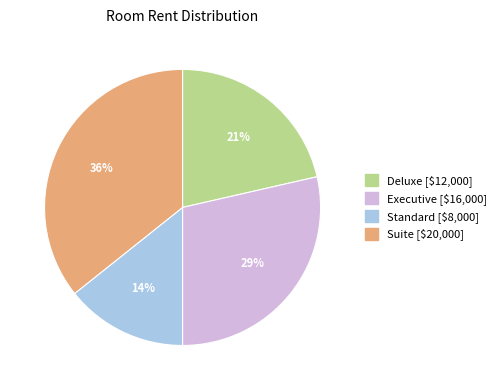

The Executive slice represents 15% of the pie. True or false?

False